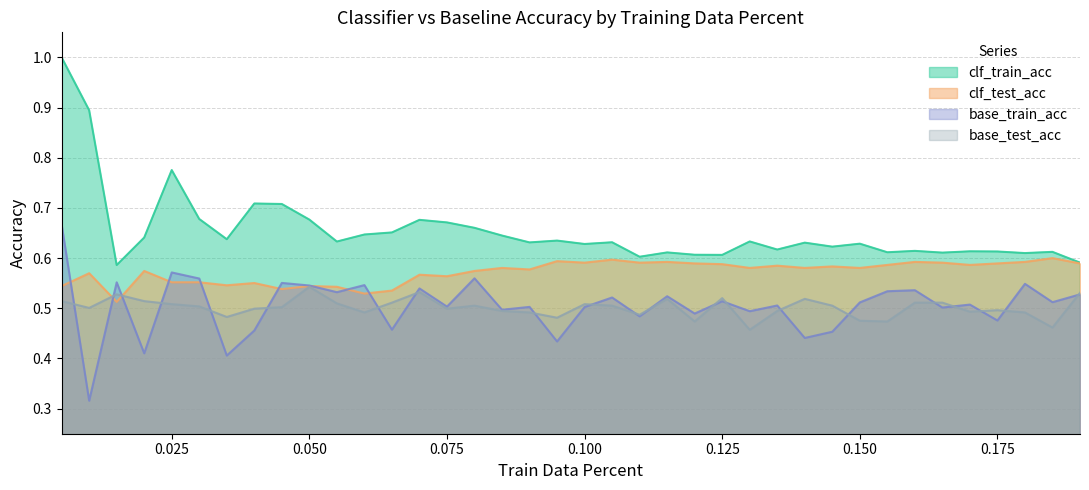

The base_train_acc series shows 0.5 at 0.055. True or false?

True